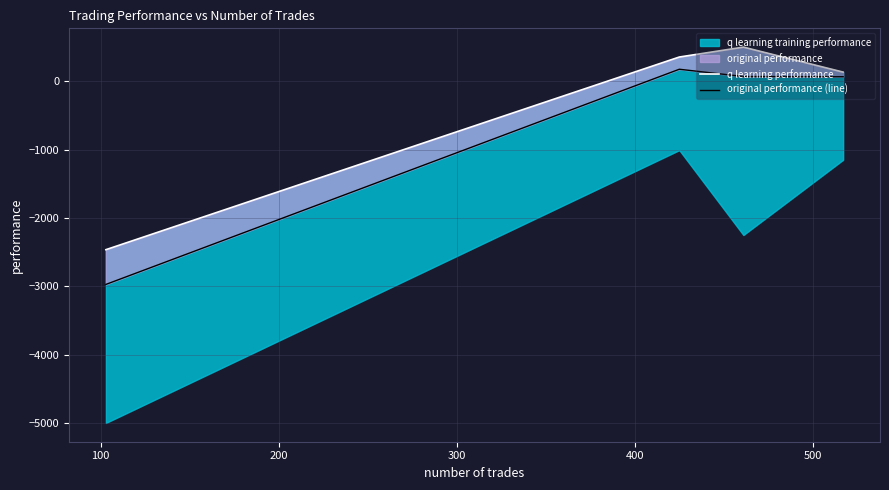

True or false: original performance (line) and q learning performance cross at least once.

False